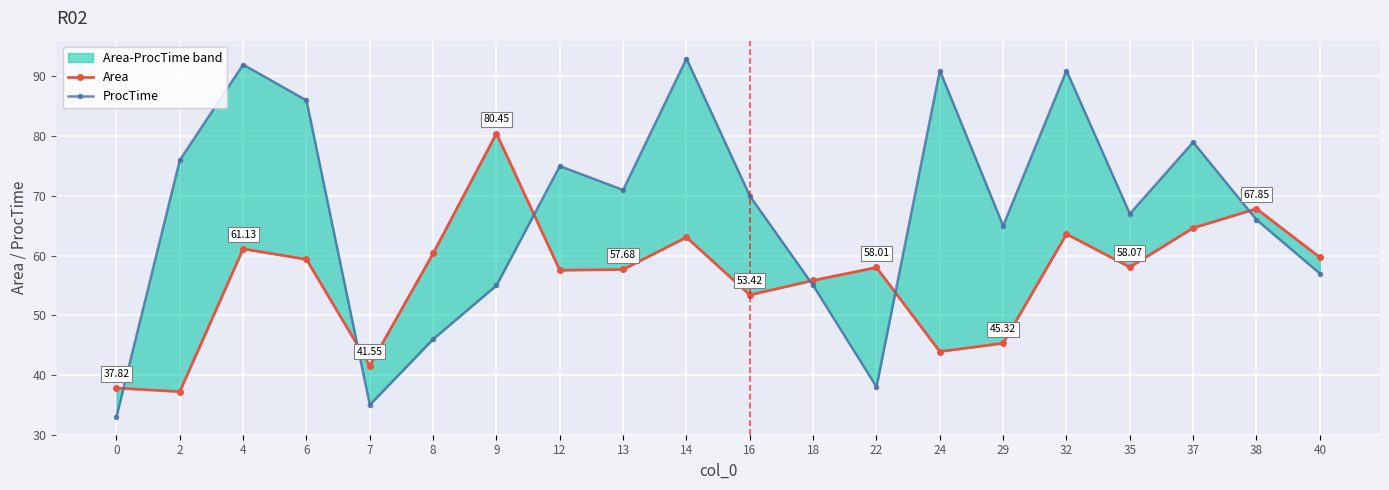

What are all the series names shown in the legend?

Area, ProcTime